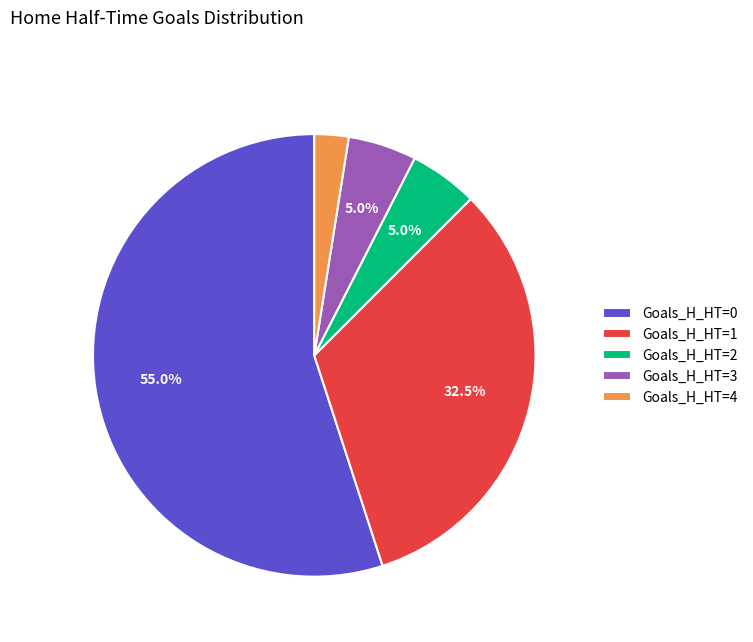

Which slice is the smallest?

Goals_H_HT=4